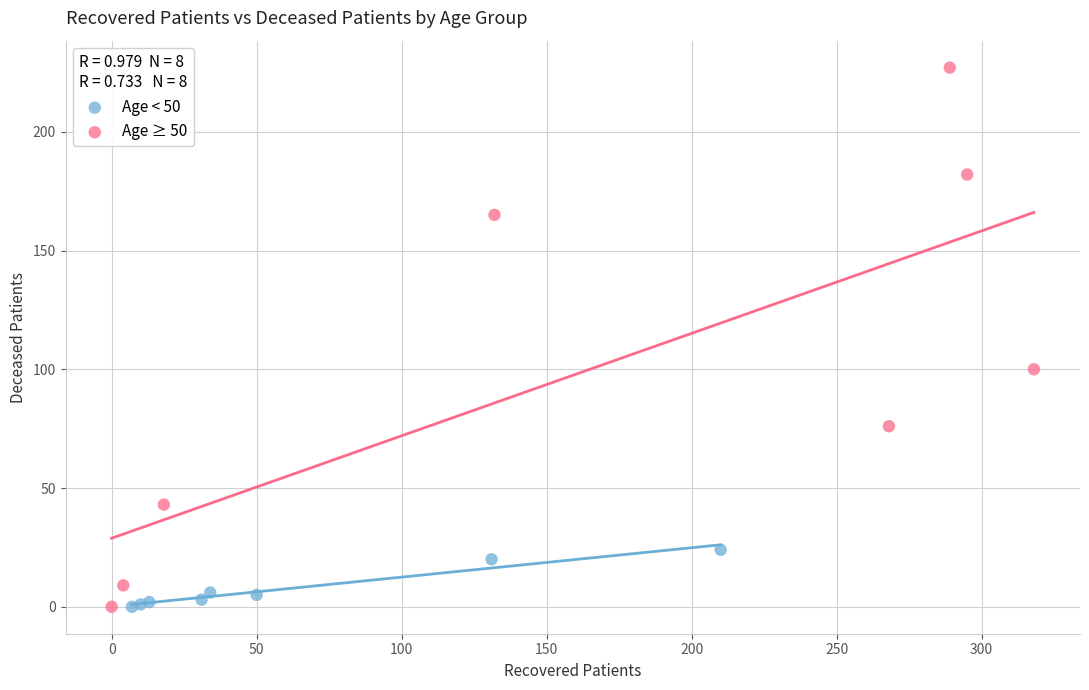

Which series contains the highest Y value?

Age ≥ 50